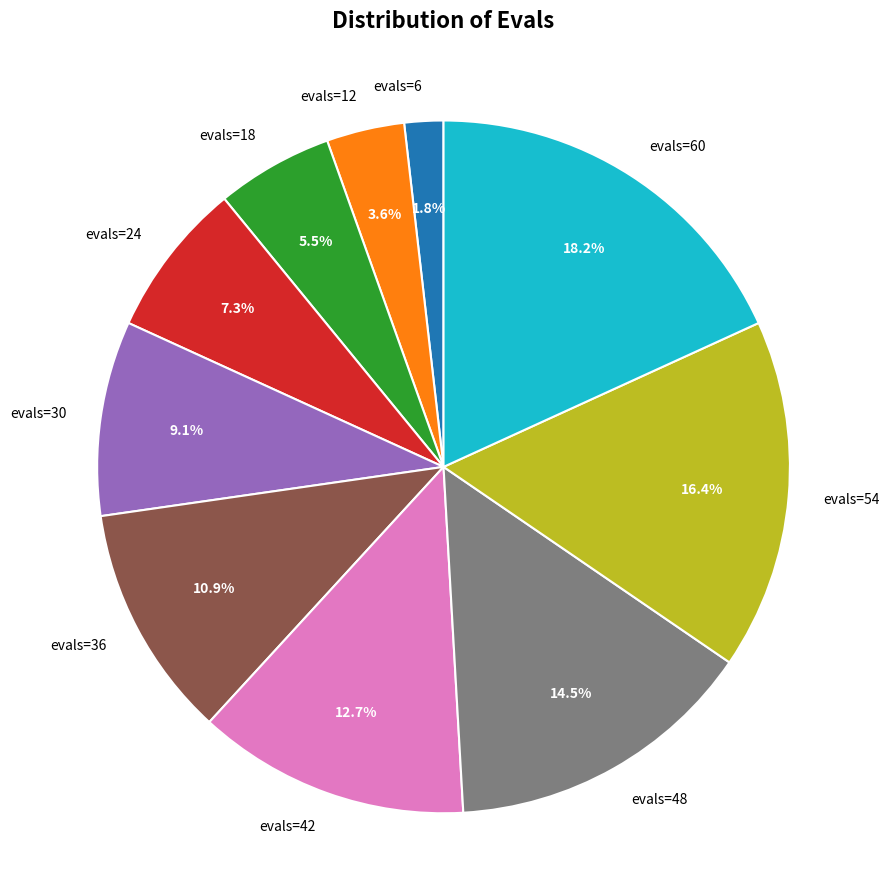

What is the smallest slice in the pie chart?

evals=6